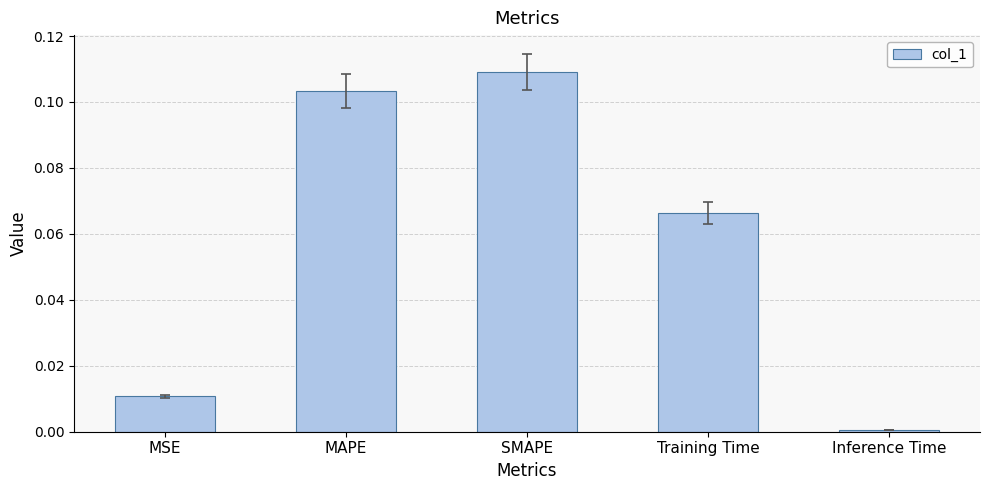

What is the sum of all values?

0.3